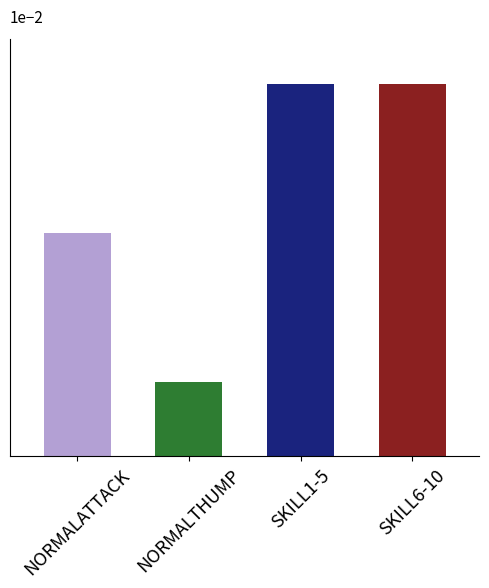

Between NORMALTHUMP and SKILL6-10, which is larger?

SKILL6-10